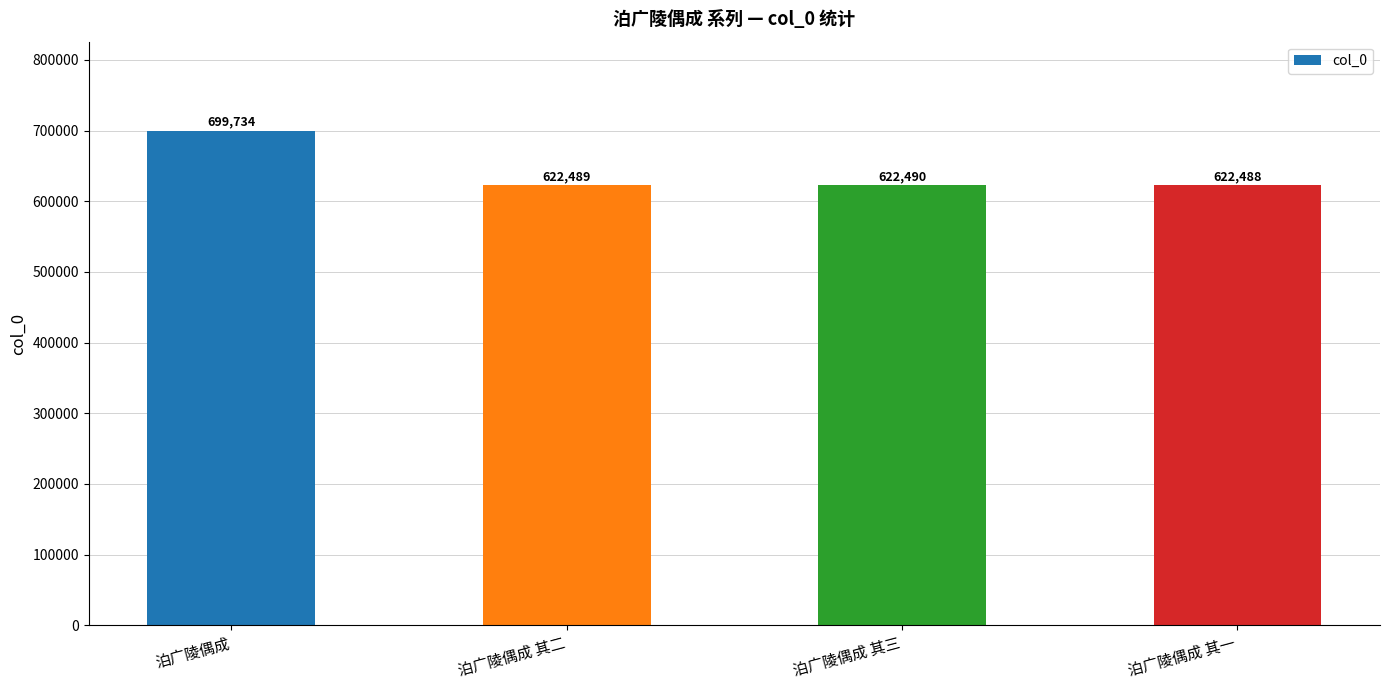

The chart shows a value of 622488 at 泊广陵偶成 其一. True or false?

True